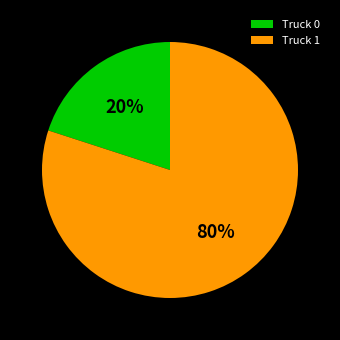

Which has a higher value, Truck 1 or Truck 0?

Truck 1